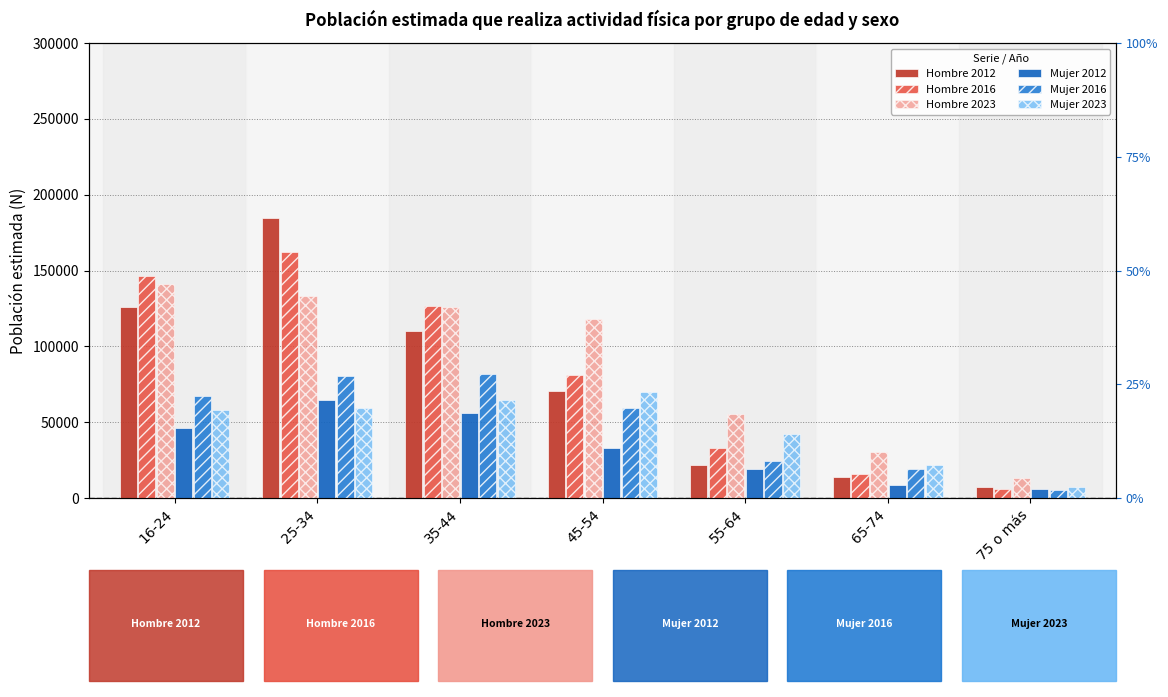

Which series has the widest spread of values?

Hombre 2012